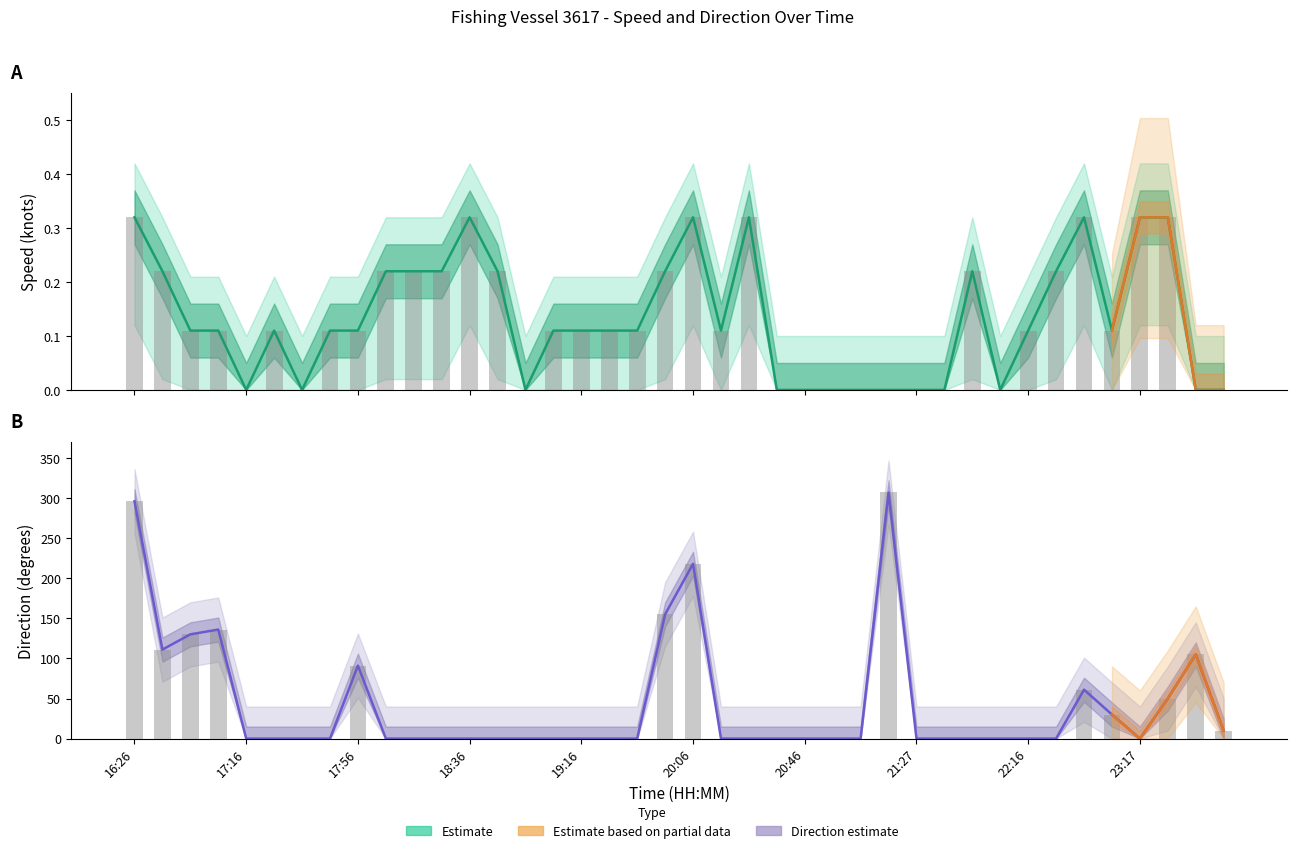

What position from the right is 31?

9